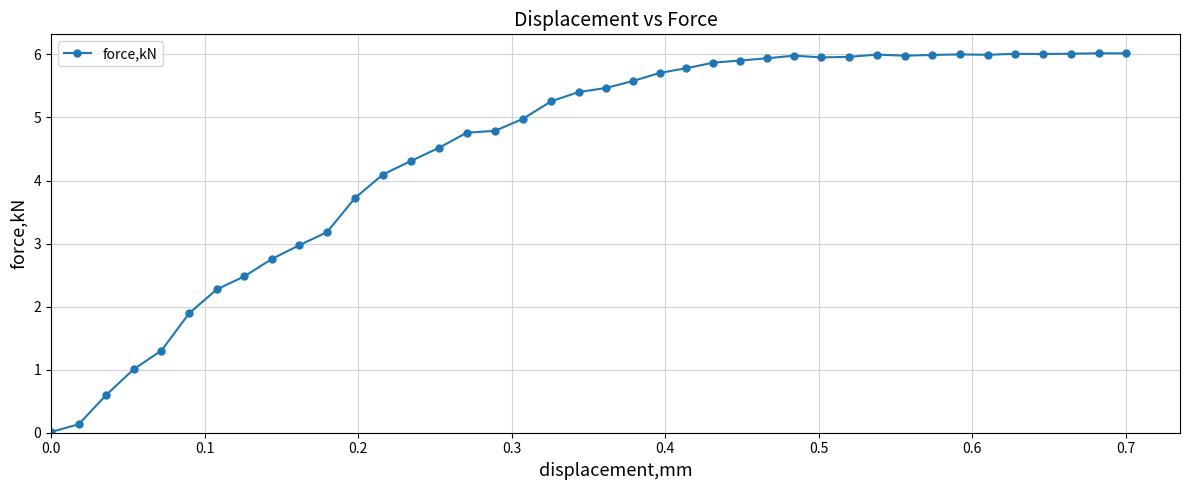

What is the value of the 29th point from the left?

6.0